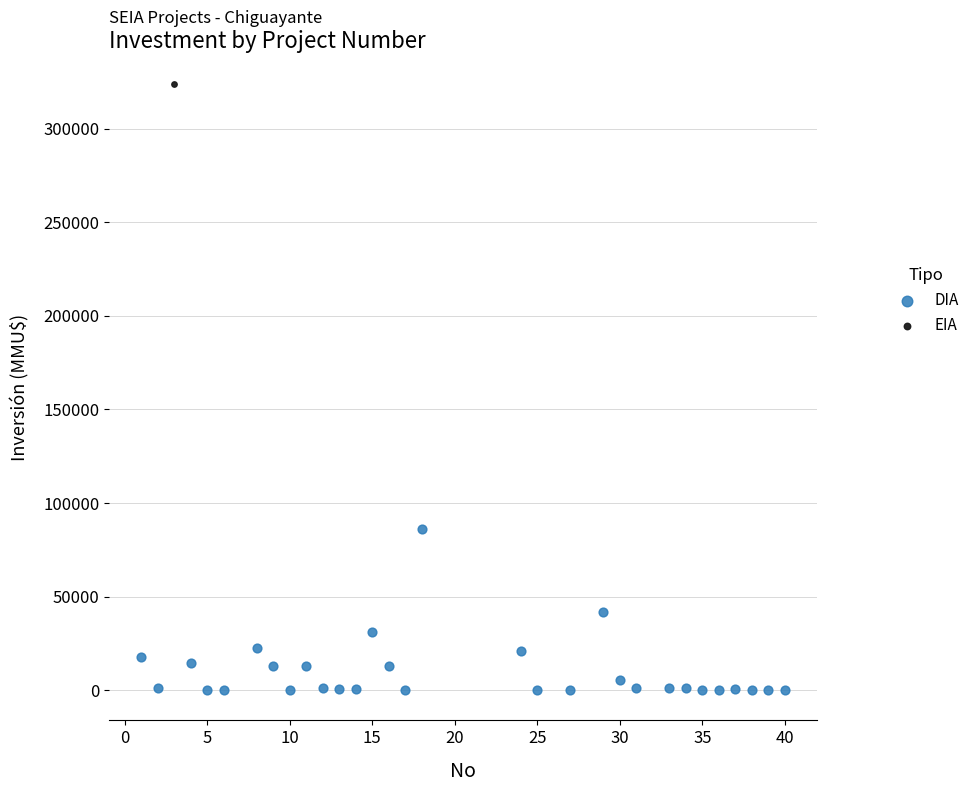

What are all the series names shown in the legend?

DIA, EIA